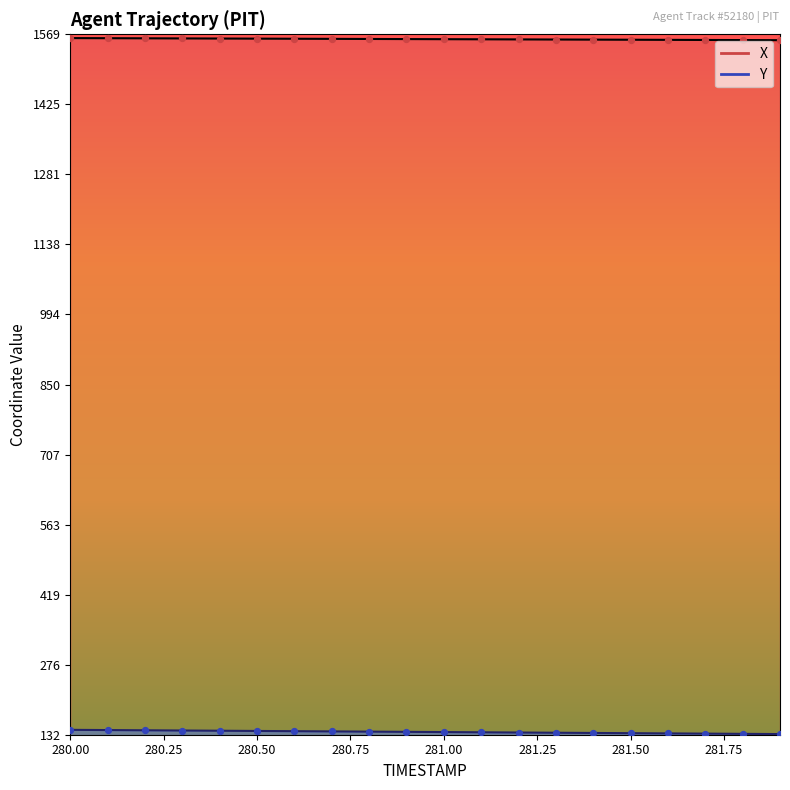

Which series reaches the maximum Y coordinate?

X